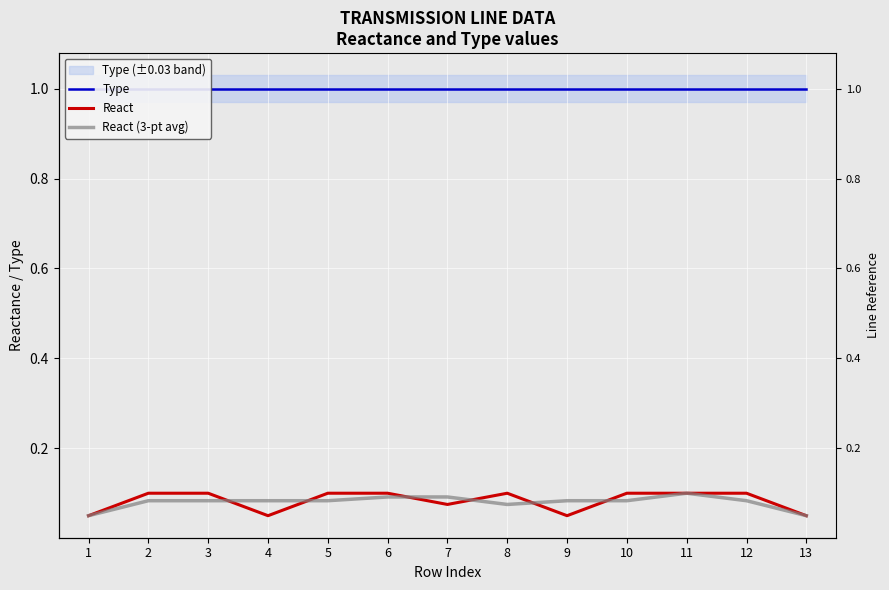

Which category has the highest value in the React series?

2